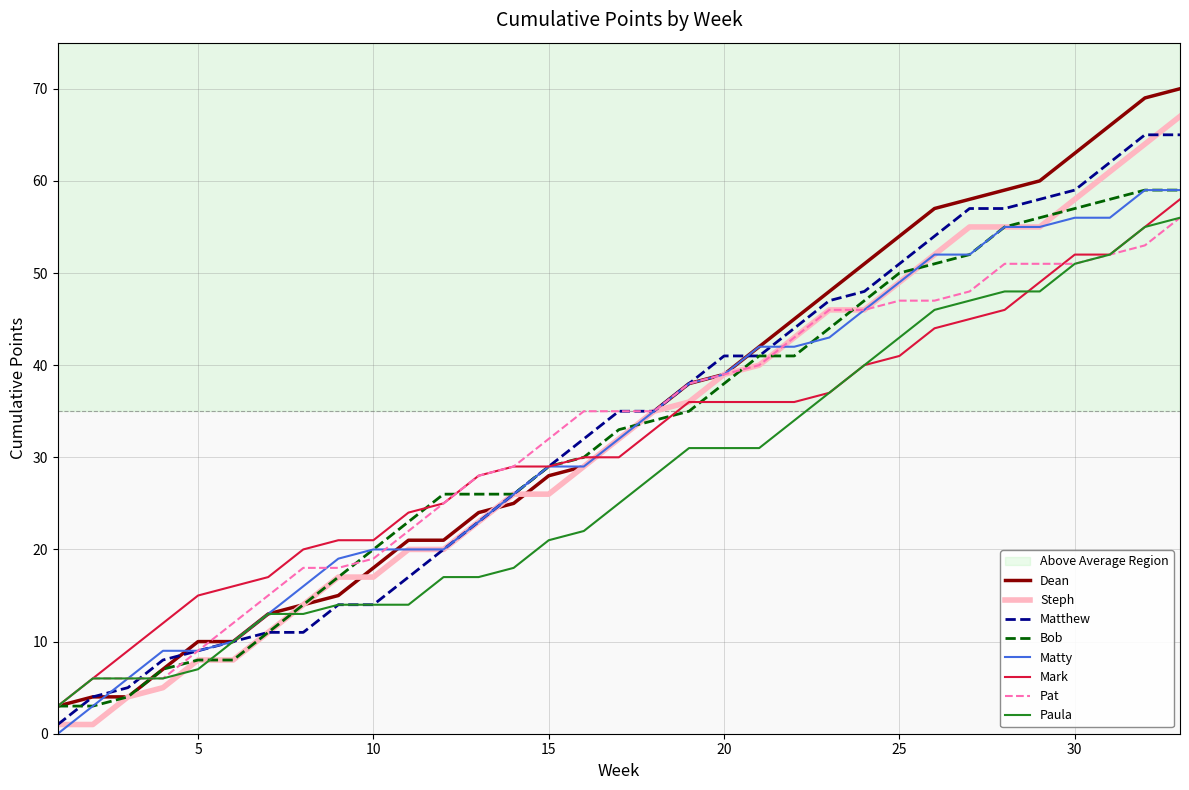

What is the maximum value for Paula?

56